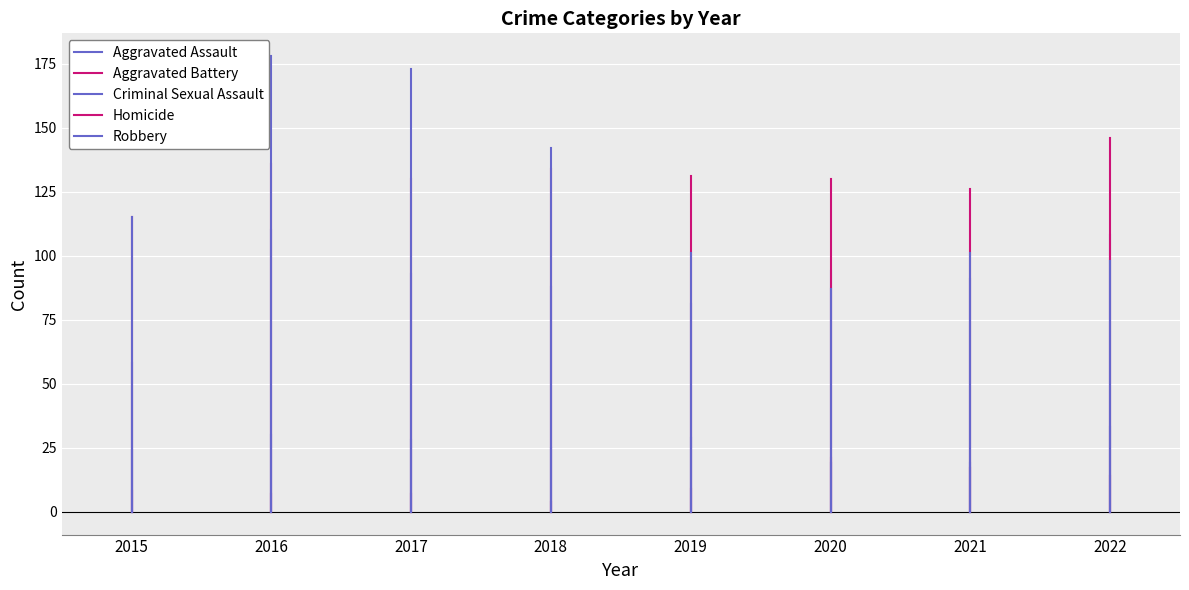

At 2015, list the series in order from smallest to largest.

Aggravated Assault, Aggravated Battery, Criminal Sexual Assault, Homicide, Robbery